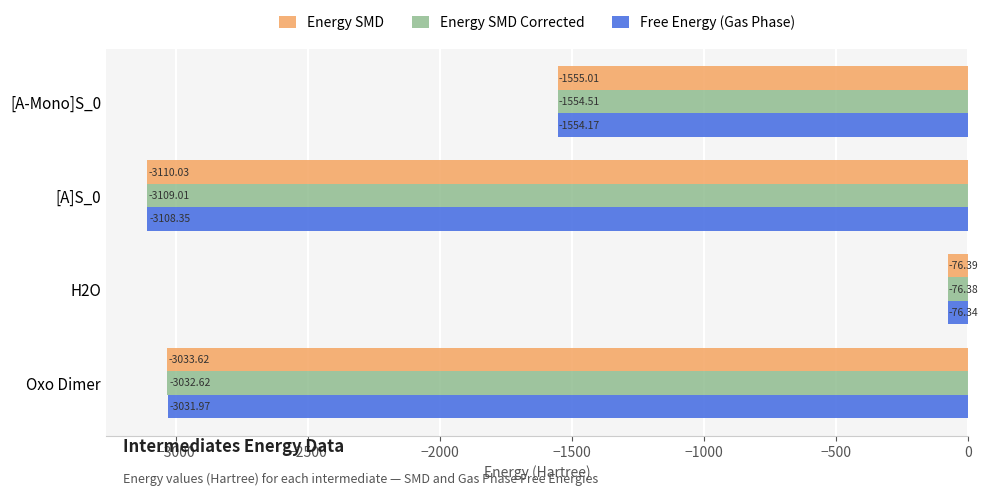

At which category is the sum across all series the highest?

H2O